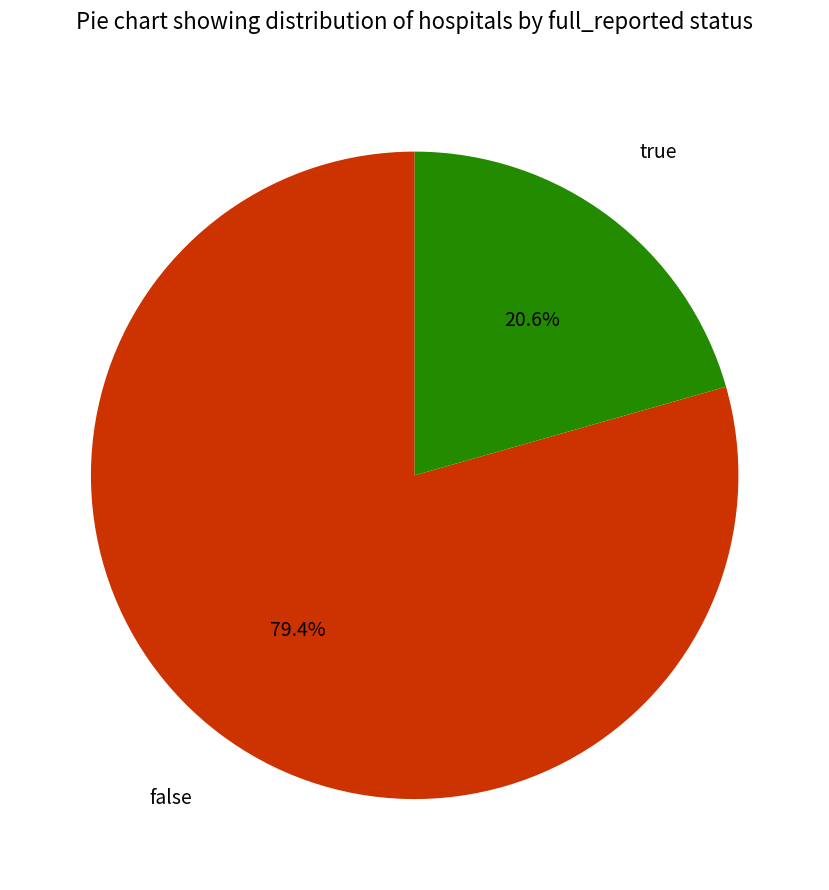

Does any single category account for the majority?

Yes